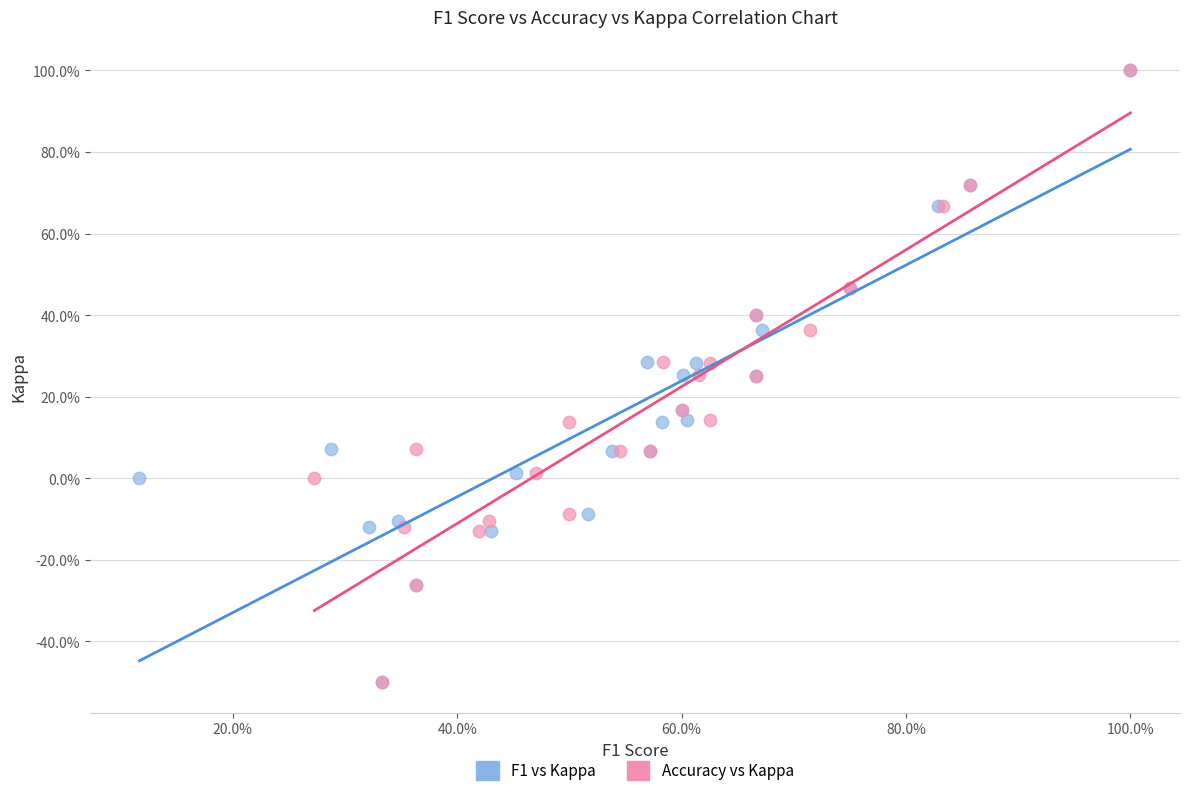

What are all the series names shown in the legend?

F1 vs Kappa, Accuracy vs Kappa